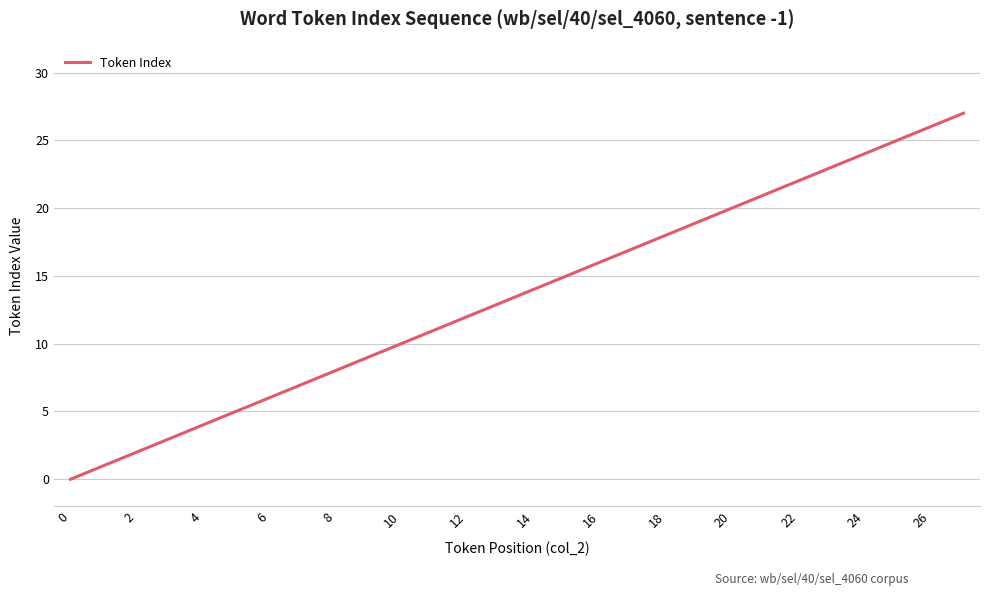

What is the greatest value displayed?

27